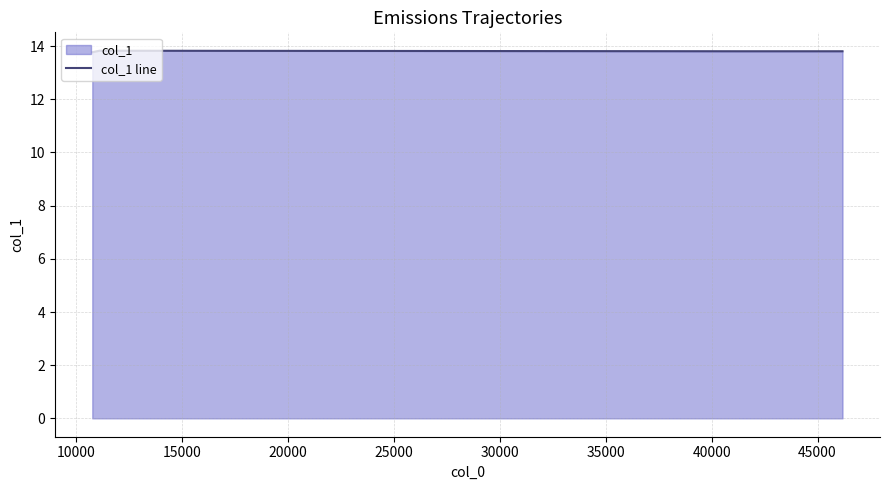

What is the difference between the maximum and minimum values?

0.1